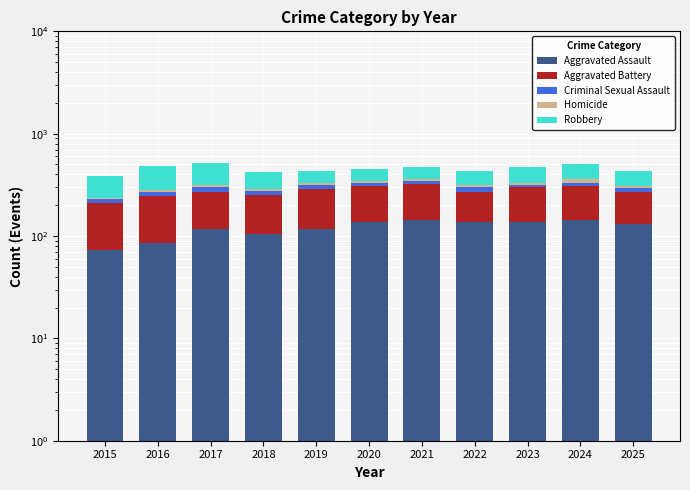

Reading left to right, what are all the values shown in this chart?

Aggravated Assault: 73	85	116	104	116	136	144	137	137	143	131
Aggravated Battery: 138	160	155	149	172	170	177	135	165	167	138
Criminal Sexual Assault: 18	25	29	22	28	25	21	32	12	22	25
Homicide: 8	14	15	10	13	12	18	12	19	25	15
Robbery: 146	197	205	141	107	105	112	117	139	151	120